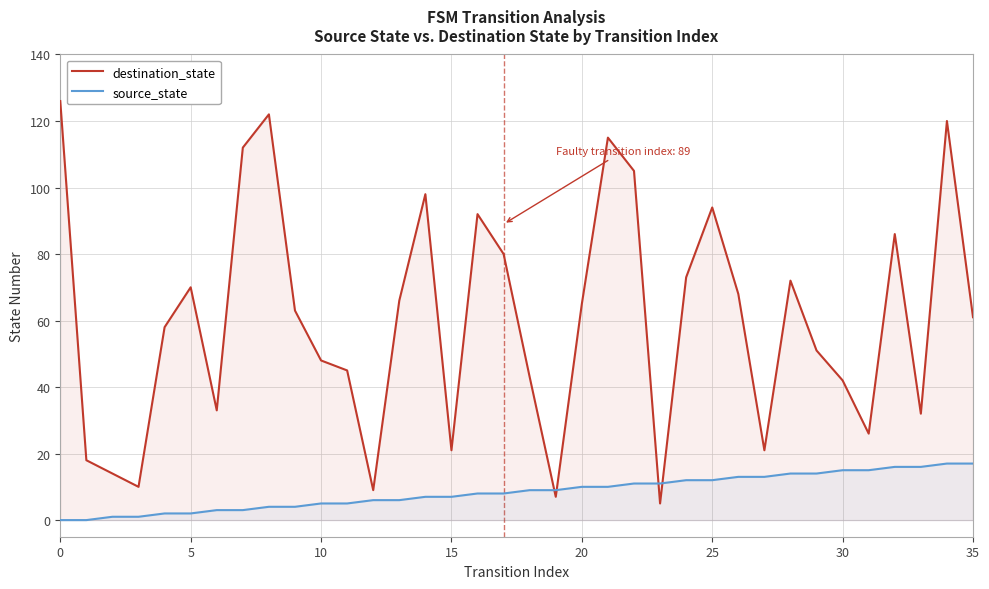

True or false: source_state has more than 0 interior local peaks.

False